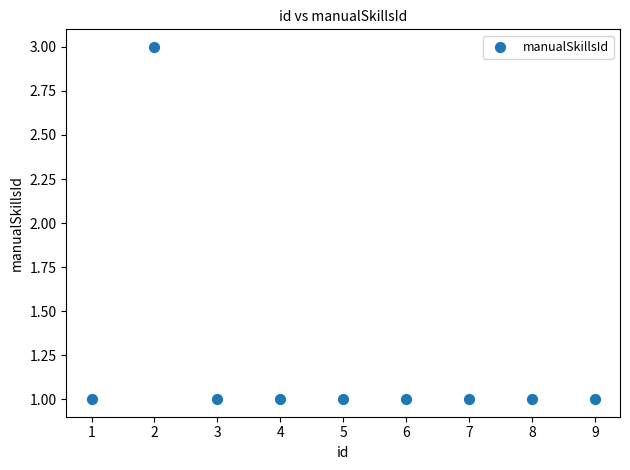

What is the average X value?

5